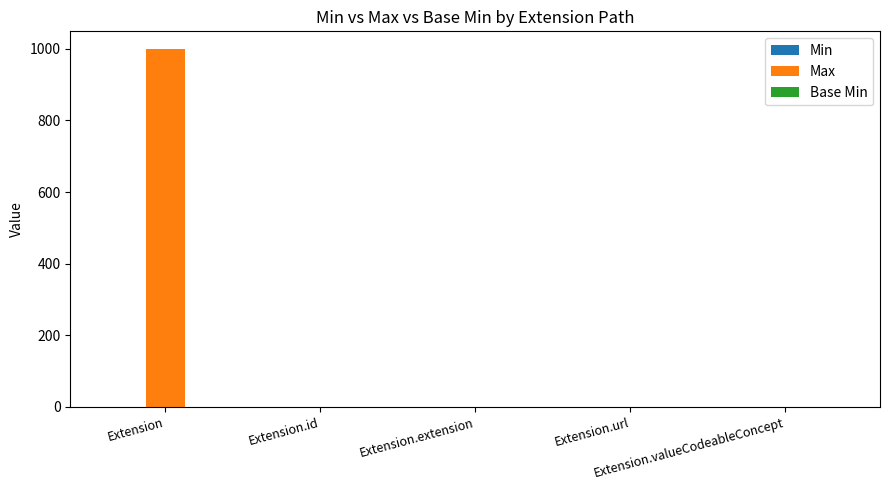

Which series has the largest total across all categories?

Max